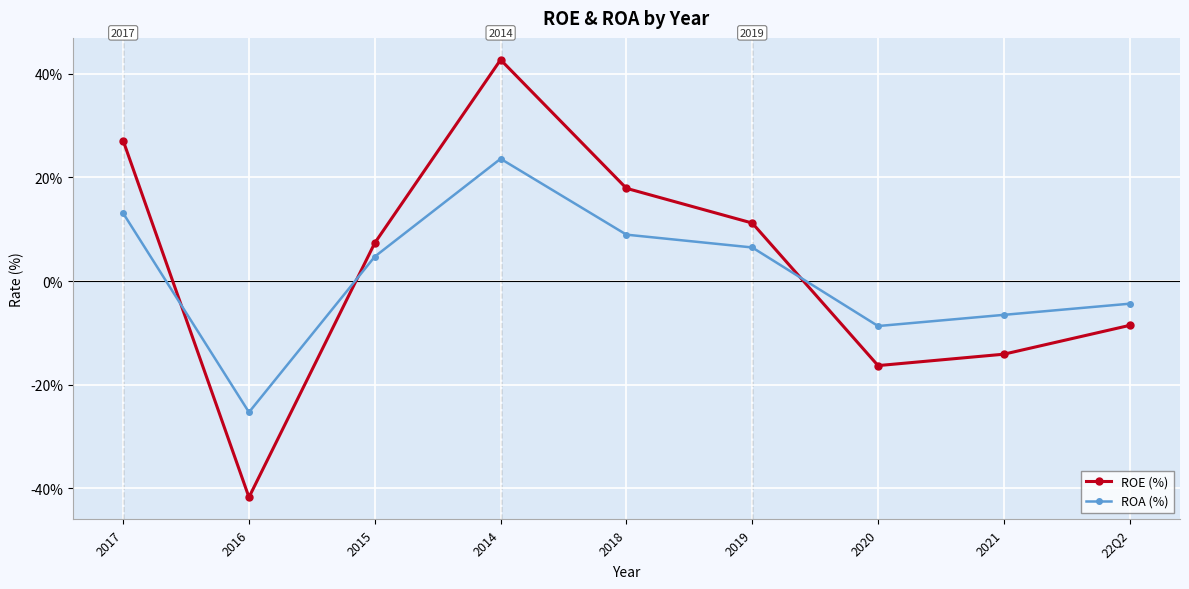

What is the sum of the ROA (%) values at 2018 and 2020?

0.3